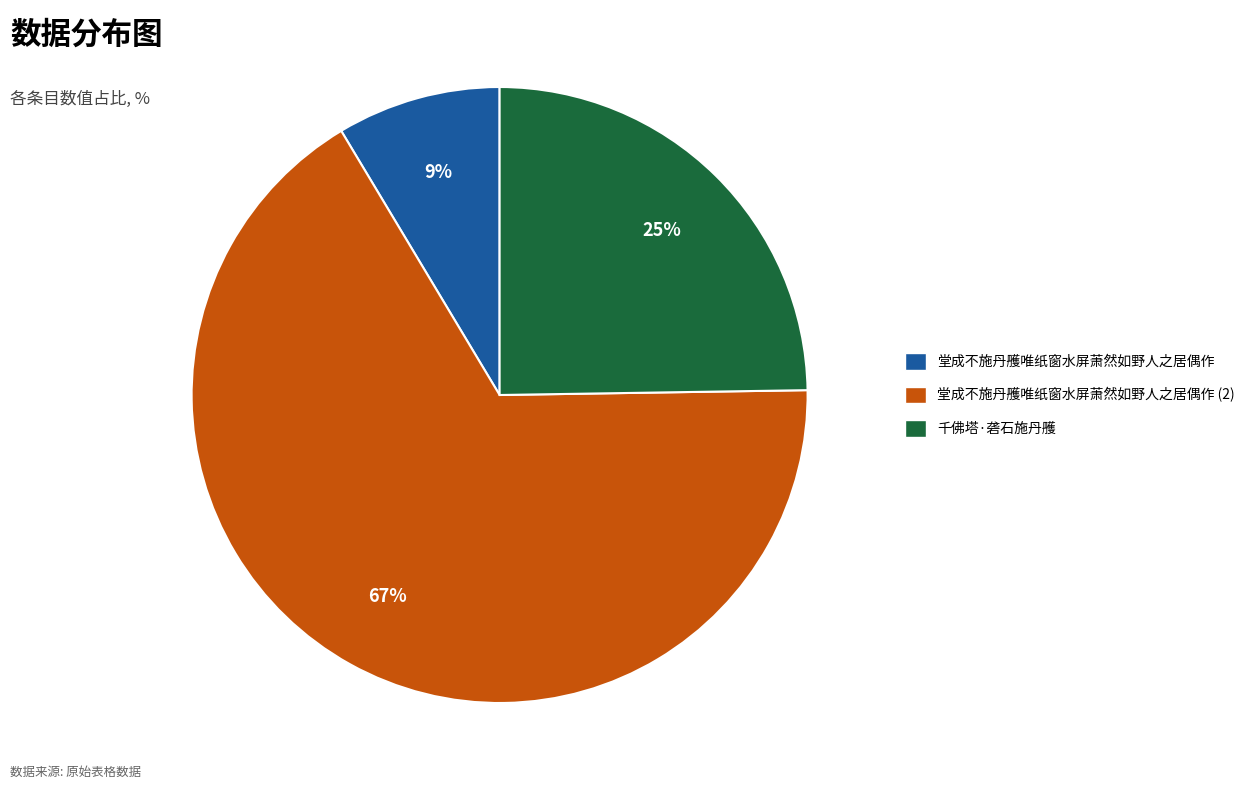

To the nearest percent, what is the combined percentage of 堂成不施丹雘唯纸窗水屏萧然如野人之居偶作 (2) and 千佛塔·砻石施丹雘?

91%